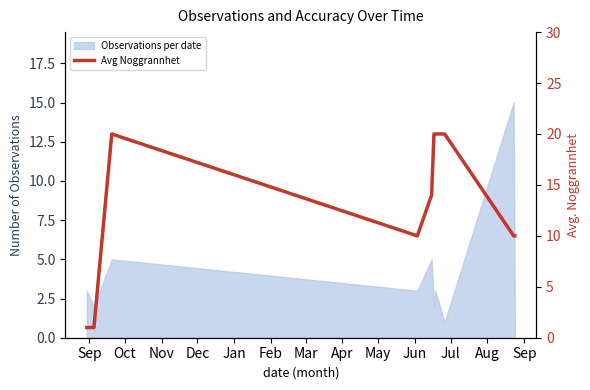

What is the smallest value displayed?

1